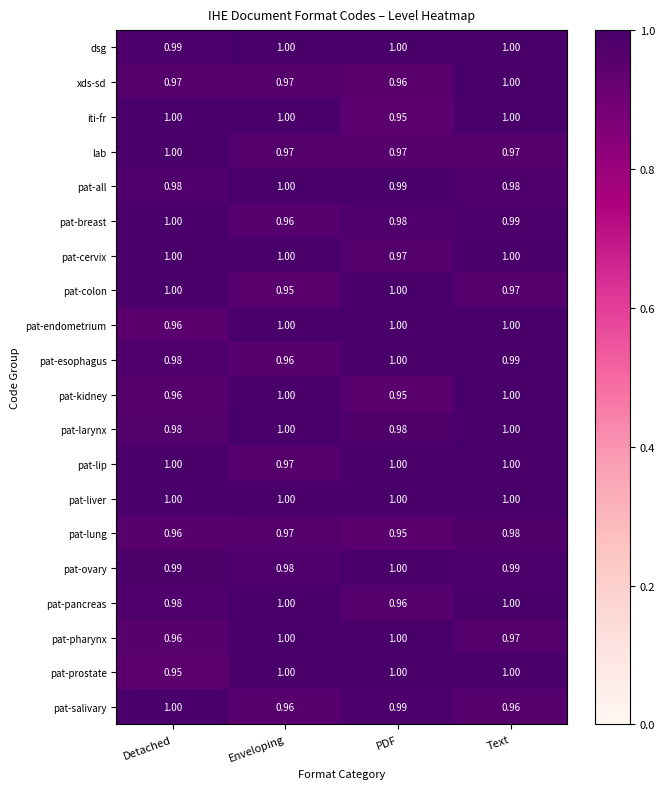

Is the value of iti-fr at Enveloping greater than the value of pat-salivary at Enveloping?

Yes